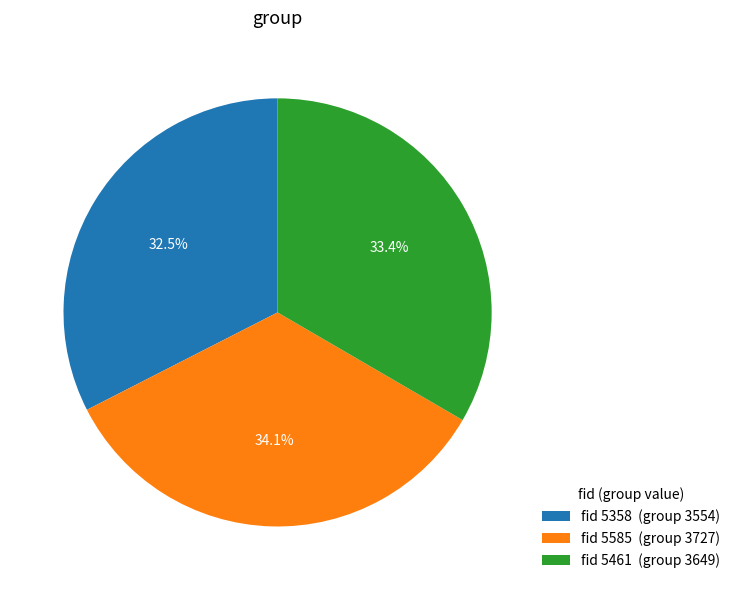

To the nearest percent, what is the average slice percentage?

33%